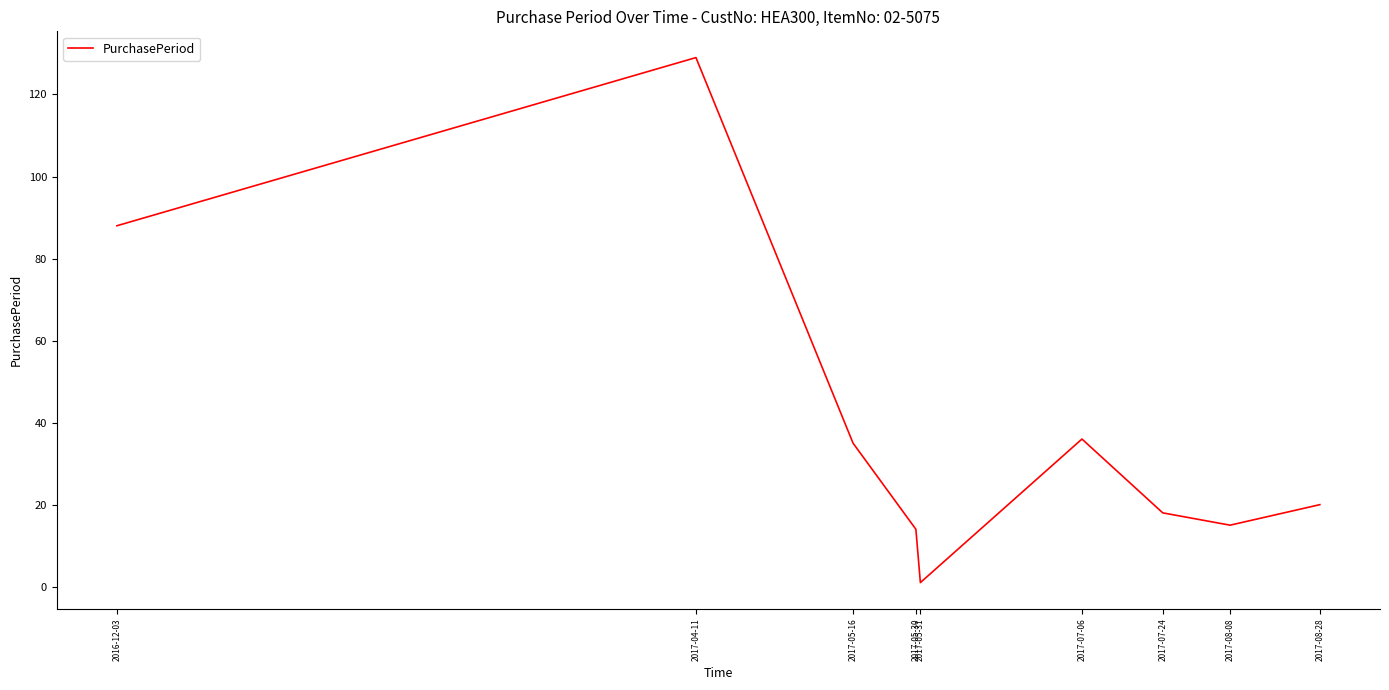

What is the sum of all values?

356